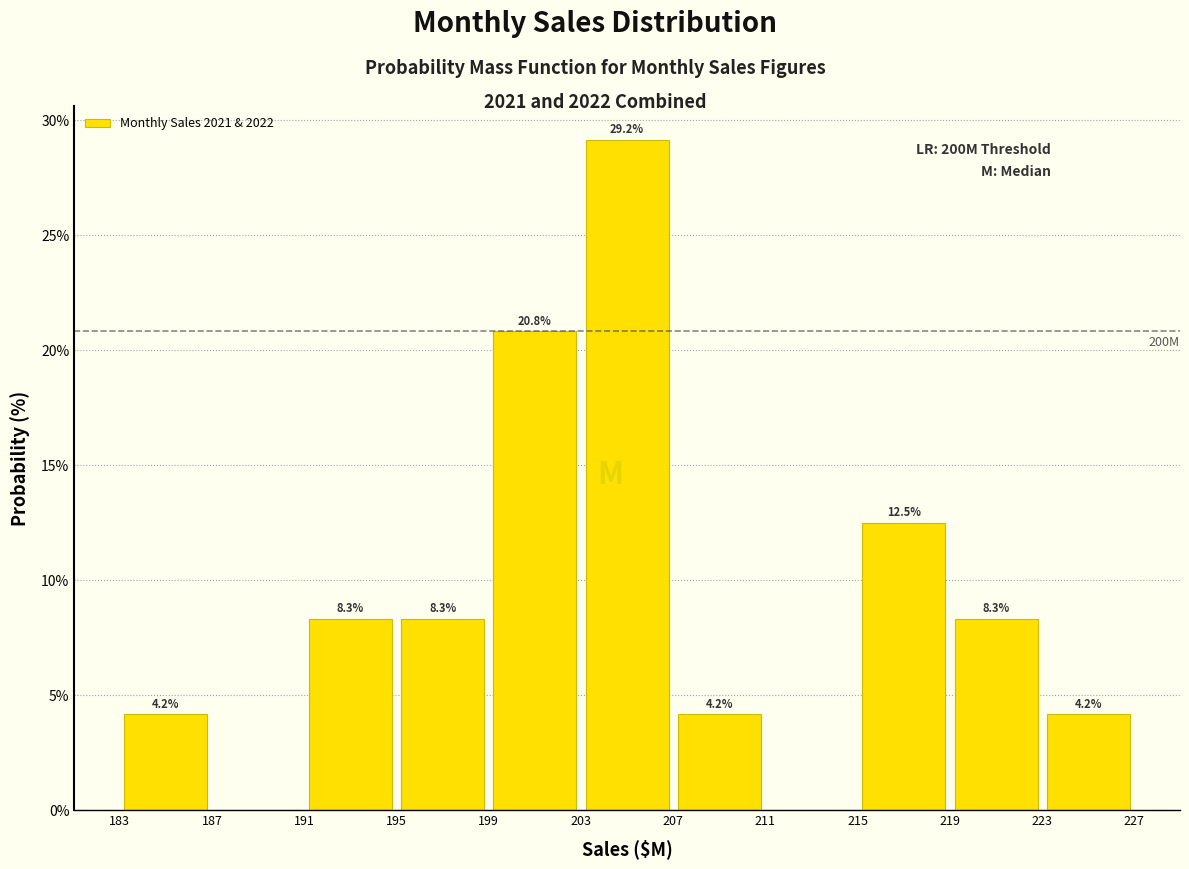

Over which range of the x-axis is the bar tallest?

203 to 207